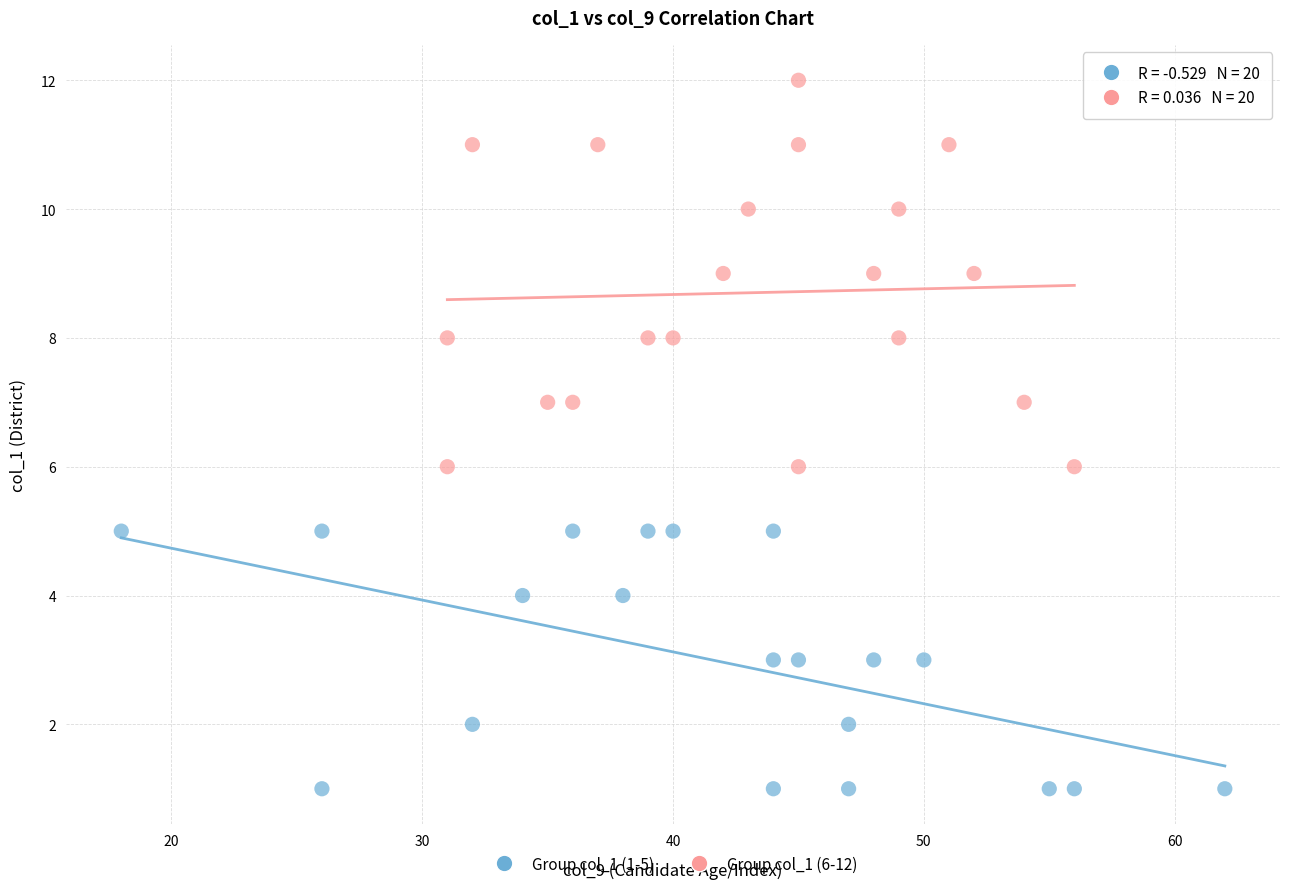

Which series has the widest spread of Y values?

Group col_1 (6-12)